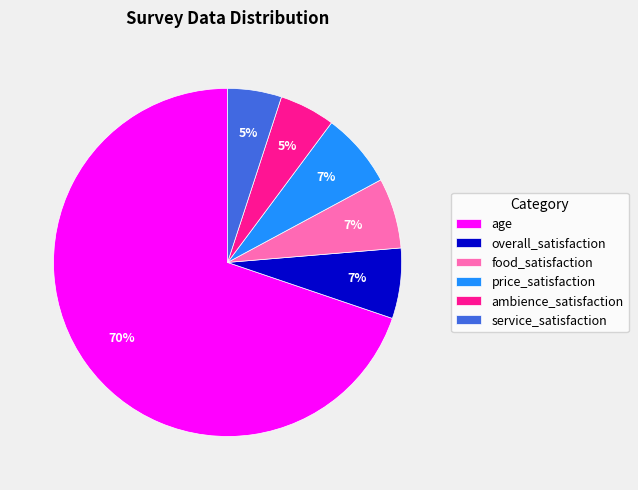

To the nearest percent, what percentage of the pie is food_satisfaction?

7%